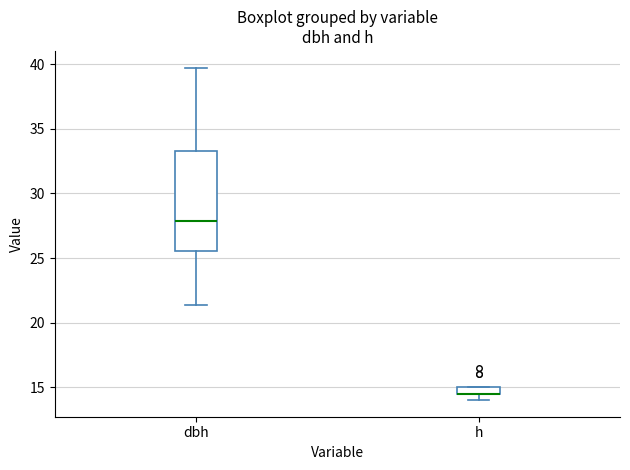

Where is the lower edge of the box for dbh on the y-axis? The values are not printed on the chart, so give them approximately, as read against the axis.

25.5